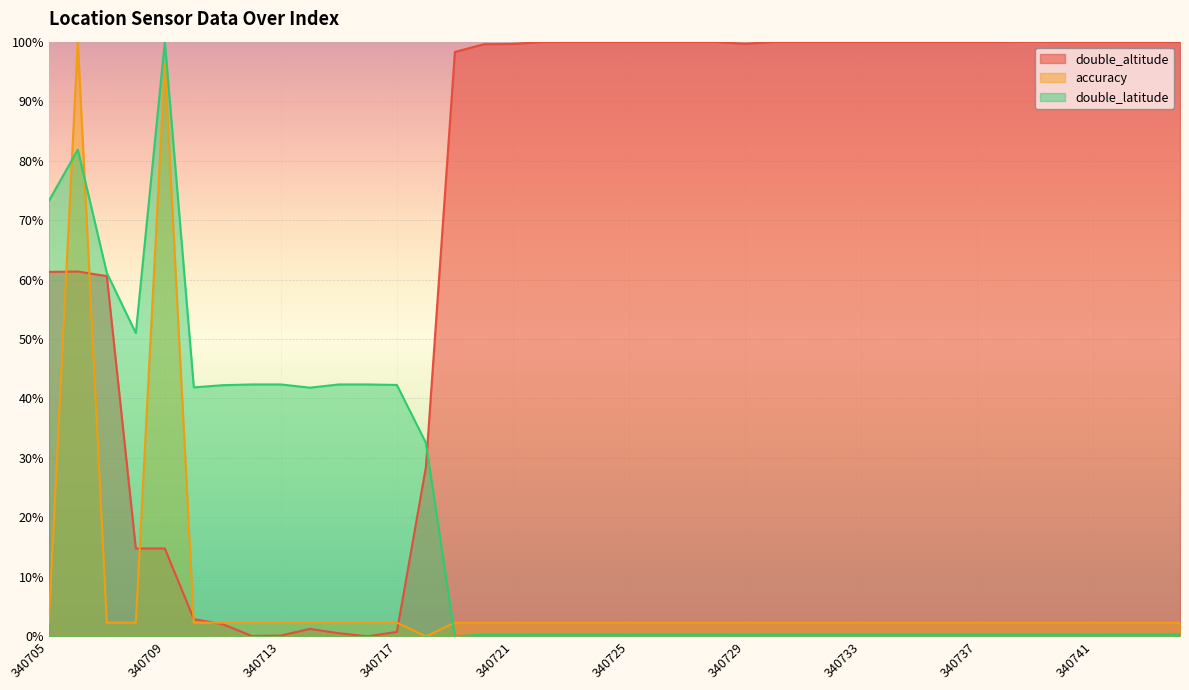

Reading right to left, what are all the values shown in this chart?

double_altitude: 340744=100.0	340743=100.0	340742=100.0	340741=100.0	340740=100.0	340739=100.0	340738=100.0	340737=100.0	340736=100.0	340735=100.0	340734=100.0	340733=100.0	340732=100.0	340731=100.0	340730=100.0	340729=99.6	340728=100.0	340727=100.0	340726=100.0	340725=100.0	340724=100.0	340723=100.0	340722=99.9	340721=99.6	340720=99.6	340719=98.3	340718=28.4	340717=0.7	340716=0.0	340715=0.5	340714=1.3	340713=0.1	340712=0.1	340711=2.0	340710=2.9	340709=14.8	340708=14.8	340707=60.6	340706=61.3	340705=61.3
accuracy: 340744=2.3	340743=2.3	340742=2.3	340741=2.3	340740=2.3	340739=2.3	340738=2.3	340737=2.3	340736=2.3	340735=2.3	340734=2.3	340733=2.3	340732=2.3	340731=2.3	340730=2.3	340729=2.3	340728=2.3	340727=2.3	340726=2.3	340725=2.3	340724=2.3	340723=2.3	340722=2.3	340721=2.3	340720=2.3	340719=2.3	340718=0.0	340717=2.3	340716=2.3	340715=2.3	340714=2.3	340713=2.3	340712=2.3	340711=2.3	340710=2.3	340709=96.3	340708=2.3	340707=2.3	340706=100.0	340705=2.3
double_latitude: 340744=0.3	340743=0.3	340742=0.3	340741=0.3	340740=0.3	340739=0.3	340738=0.3	340737=0.3	340736=0.3	340735=0.3	340734=0.3	340733=0.3	340732=0.3	340731=0.3	340730=0.3	340729=0.3	340728=0.3	340727=0.3	340726=0.3	340725=0.3	340724=0.3	340723=0.3	340722=0.3	340721=0.3	340720=0.3	340719=0.0	340718=32.5	340717=42.3	340716=42.4	340715=42.4	340714=41.8	340713=42.4	340712=42.4	340711=42.2	340710=41.9	340709=100.0	340708=51.0	340707=61.1	340706=81.8	340705=73.2